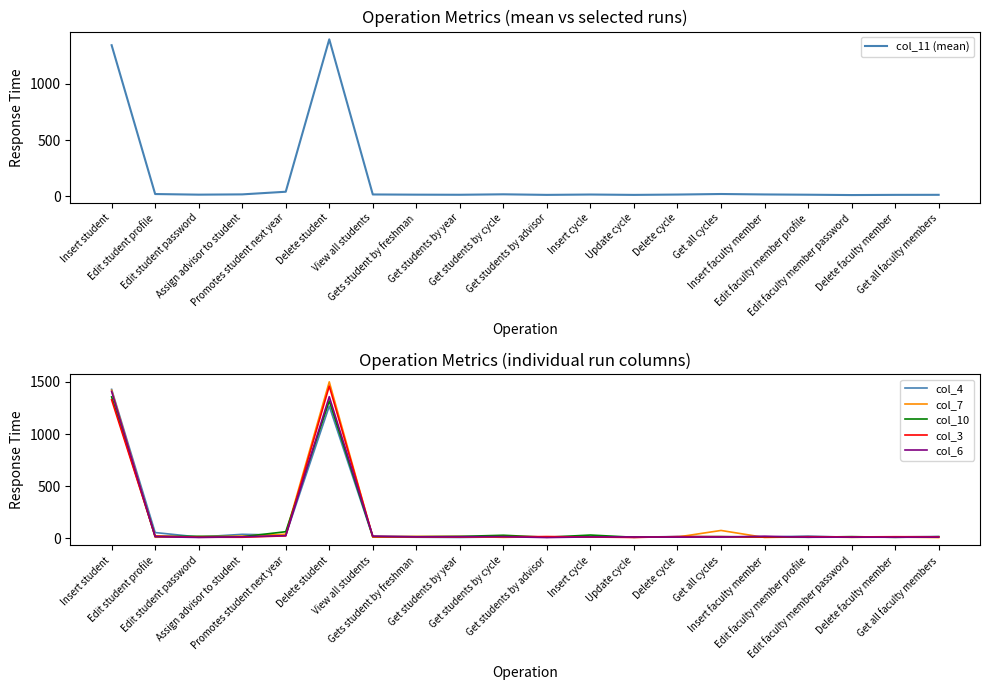

True or false: col_4 has more than 1 interior local peaks.

True